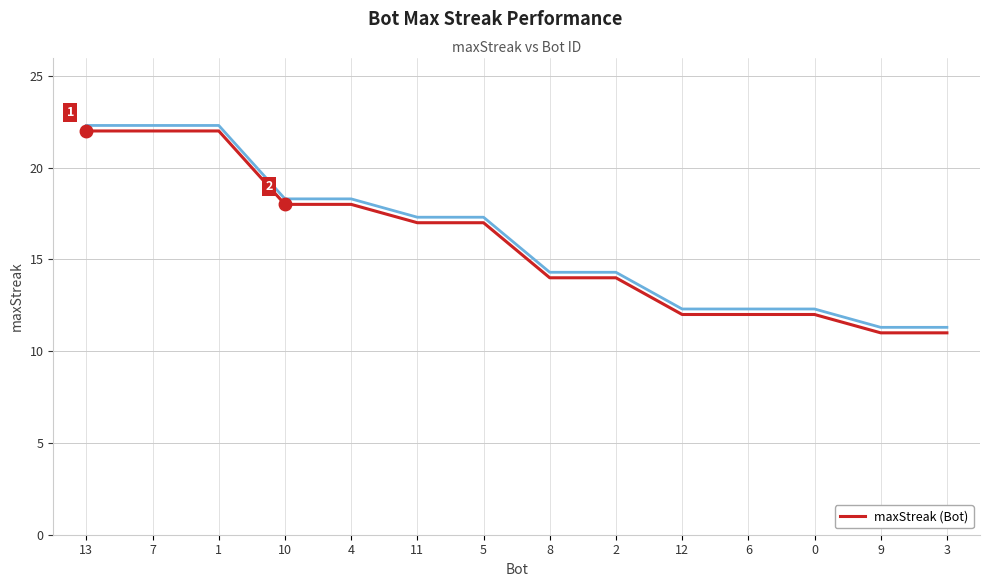

What is the maximum value shown in the chart?

22